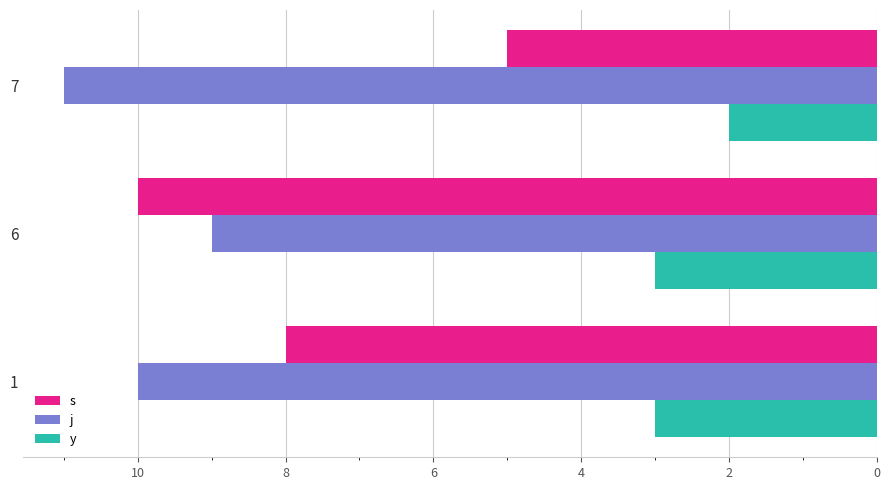

Which series has the widest spread of values?

s